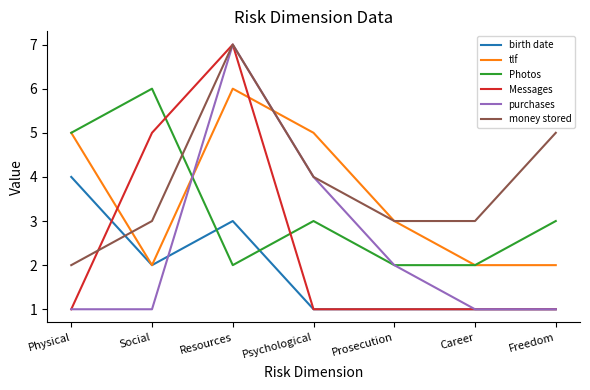

How many times do money stored and Photos cross each other?

1